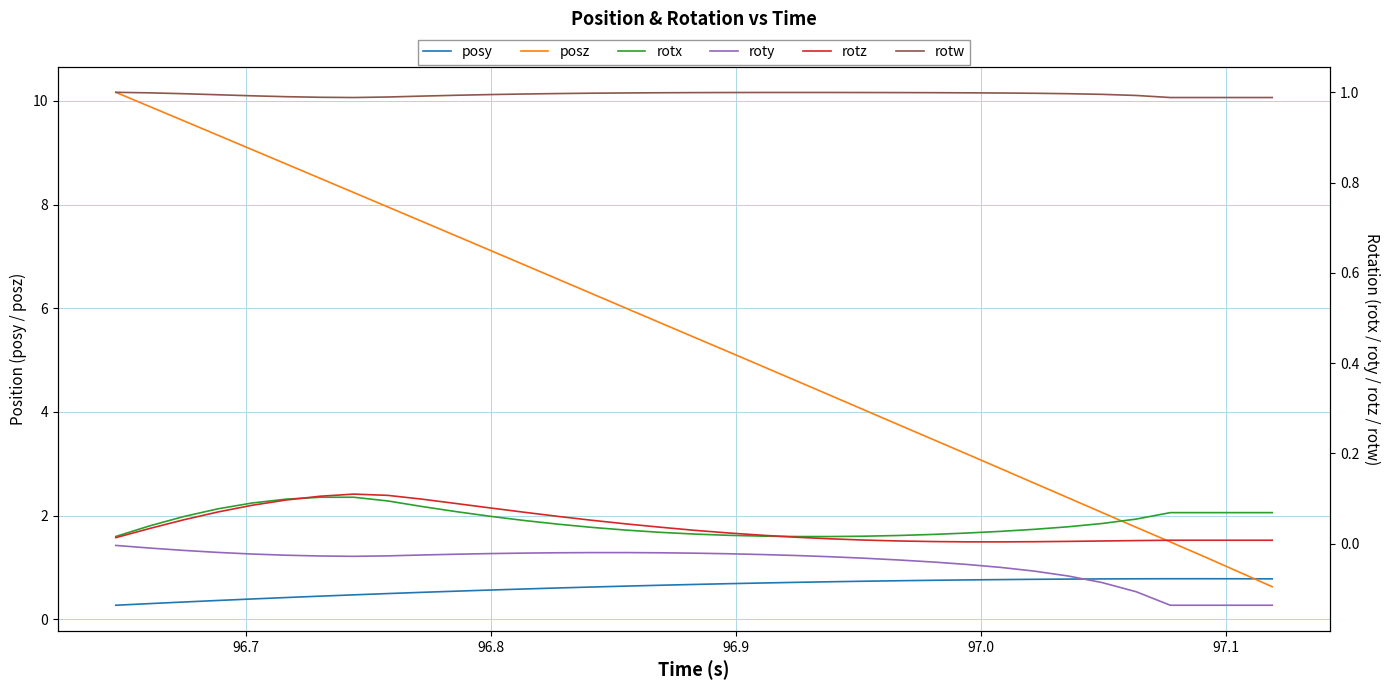

What is the lowest value of the posy series?

0.3